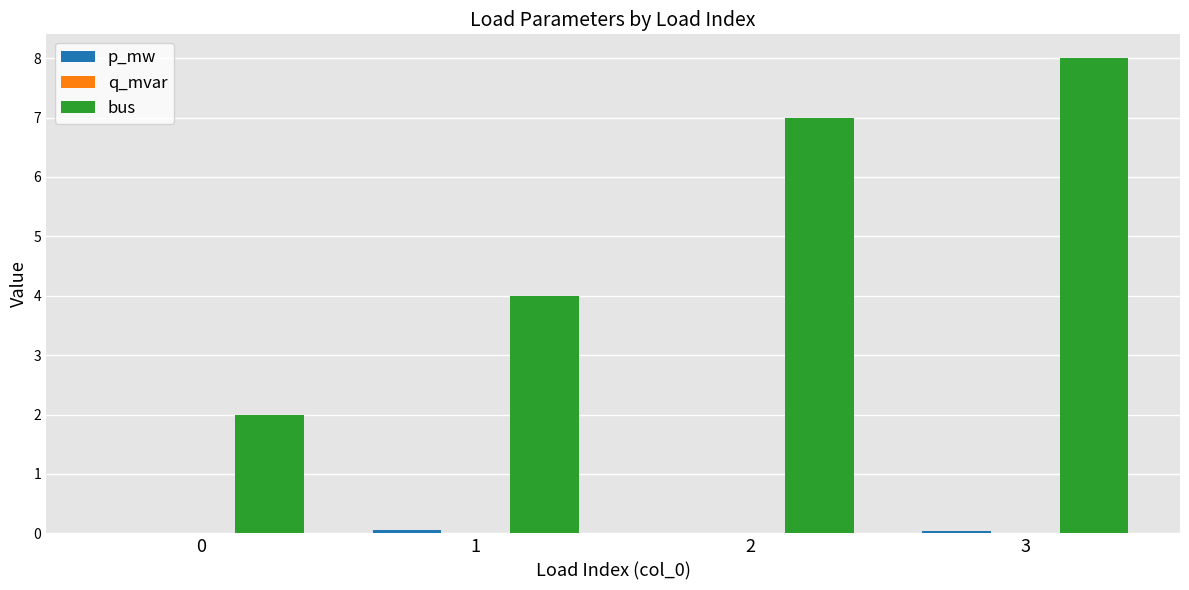

Which series changed the most between 0 and 3?

bus